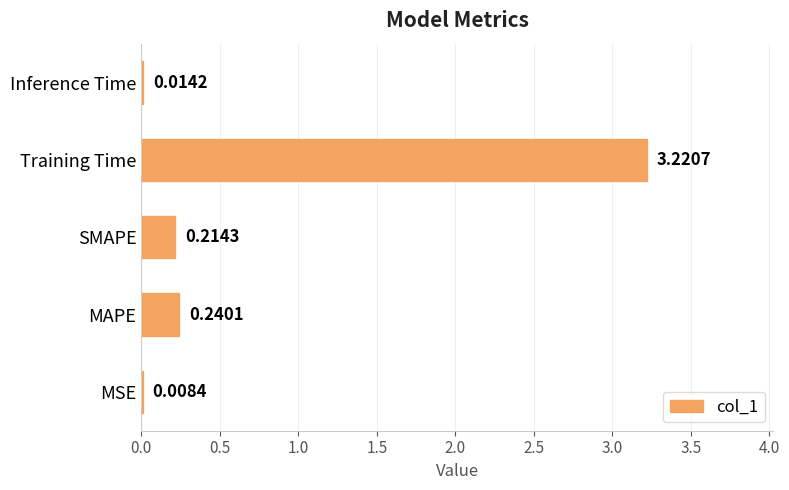

At which label is the value closest to 1?

MAPE